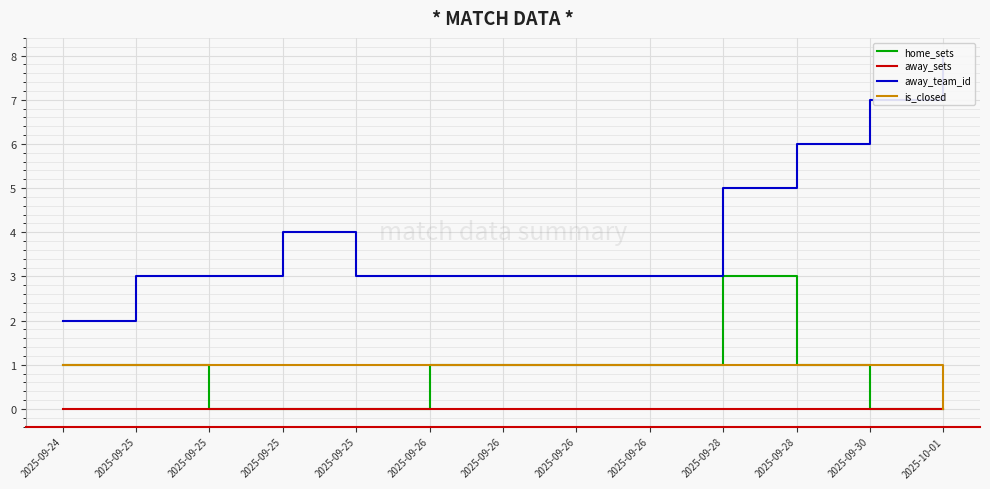

Is this an area chart (filled region under the line)?

No